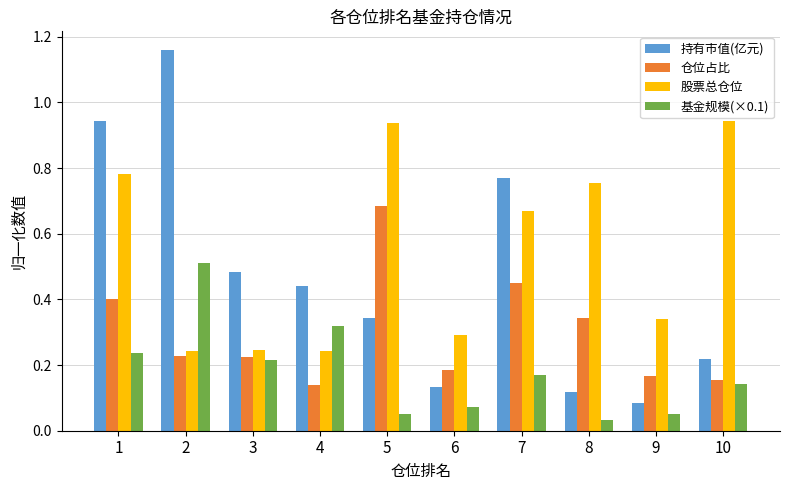

At which category is the sum across all series the highest?

1